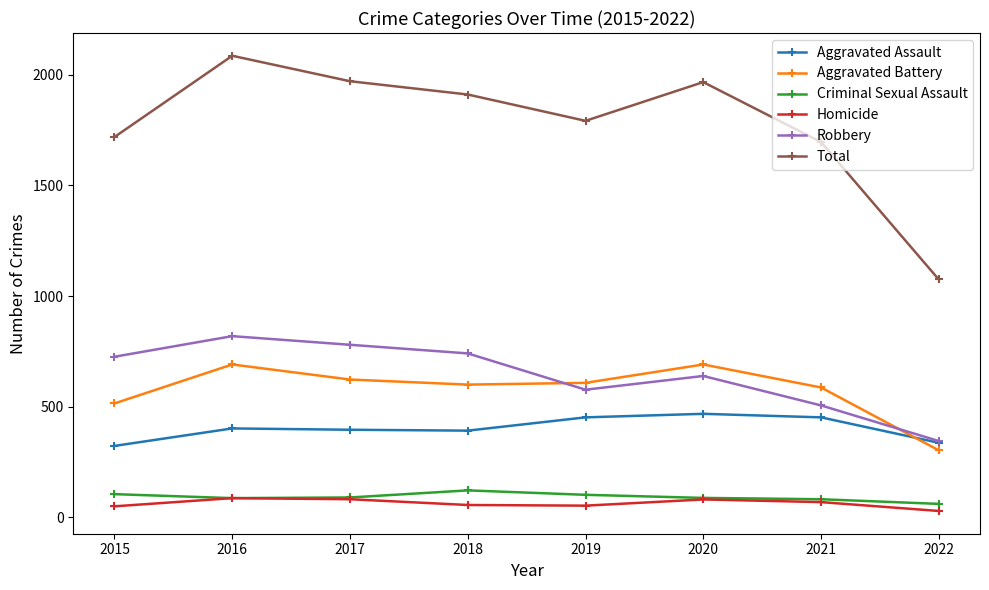

Between 2015 and 2018, which series saw the biggest shift?

Total